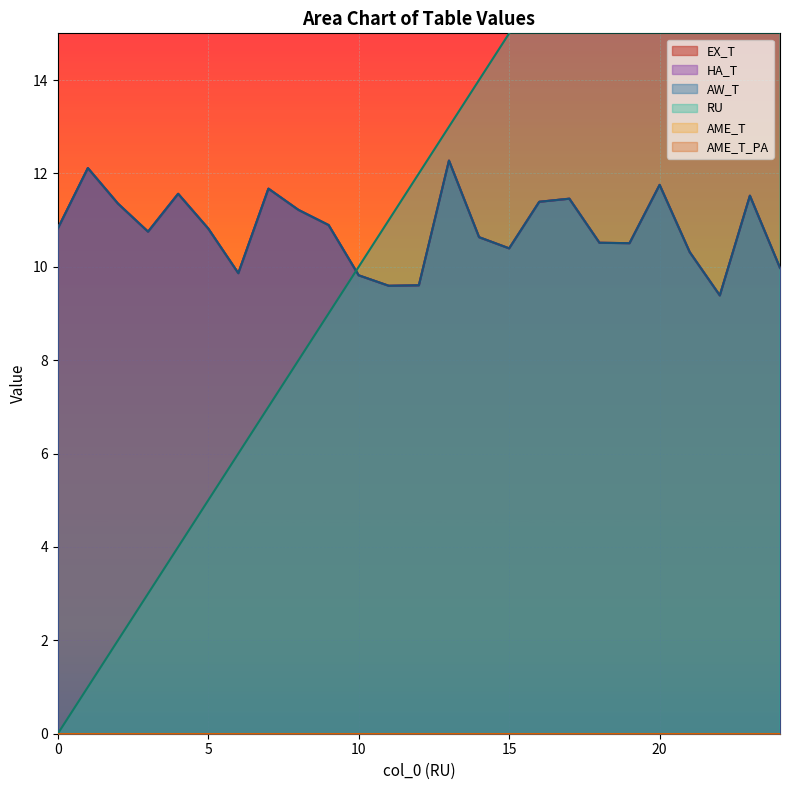

Reading left to right, list all the values displayed in this chart.

RU: 0=0.0	1=1.0	2=2.0	3=3.0	4=4.0	5=5.0	6=6.0	7=7.0	8=8.0	9=9.0	10=10.0	11=11.0	12=12.0	13=13.0	14=14.0	15=15.0	16=16.0	17=17.0	18=18.0	19=19.0	20=20.0	21=21.0	22=22.0	23=23.0	24=24.0
EX_T: 0=10.8	1=12.1	2=11.4	3=10.8	4=11.6	5=10.8	6=9.9	7=11.7	8=11.2	9=10.9	10=9.8	11=9.6	12=9.6	13=12.3	14=10.6	15=10.4	16=11.4	17=11.5	18=10.5	19=10.5	20=11.8	21=10.3	22=9.4	23=11.5	24=10.0
HA_T: 0=10.8	1=12.1	2=11.4	3=10.8	4=11.6	5=10.8	6=9.9	7=11.7	8=11.2	9=10.9	10=9.8	11=9.6	12=9.6	13=12.3	14=10.6	15=10.4	16=11.4	17=11.5	18=10.5	19=10.5	20=11.8	21=10.3	22=9.4	23=11.5	24=10.0
AW_T: 0=10.8	1=12.1	2=11.4	3=10.8	4=11.6	5=10.8	6=9.9	7=11.7	8=11.2	9=10.9	10=9.8	11=9.6	12=9.6	13=12.3	14=10.6	15=10.4	16=11.4	17=11.5	18=10.5	19=10.5	20=11.8	21=10.3	22=9.4	23=11.5	24=10.0